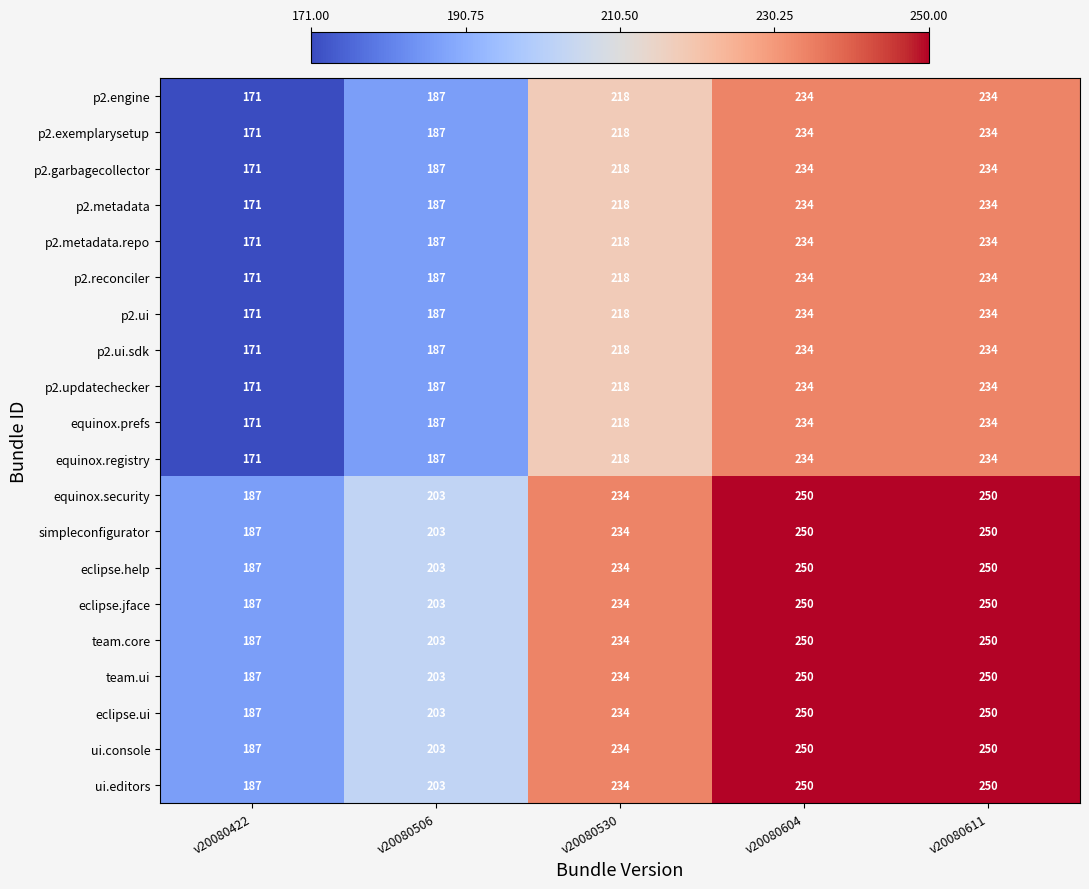

How many data points does each series have?

5